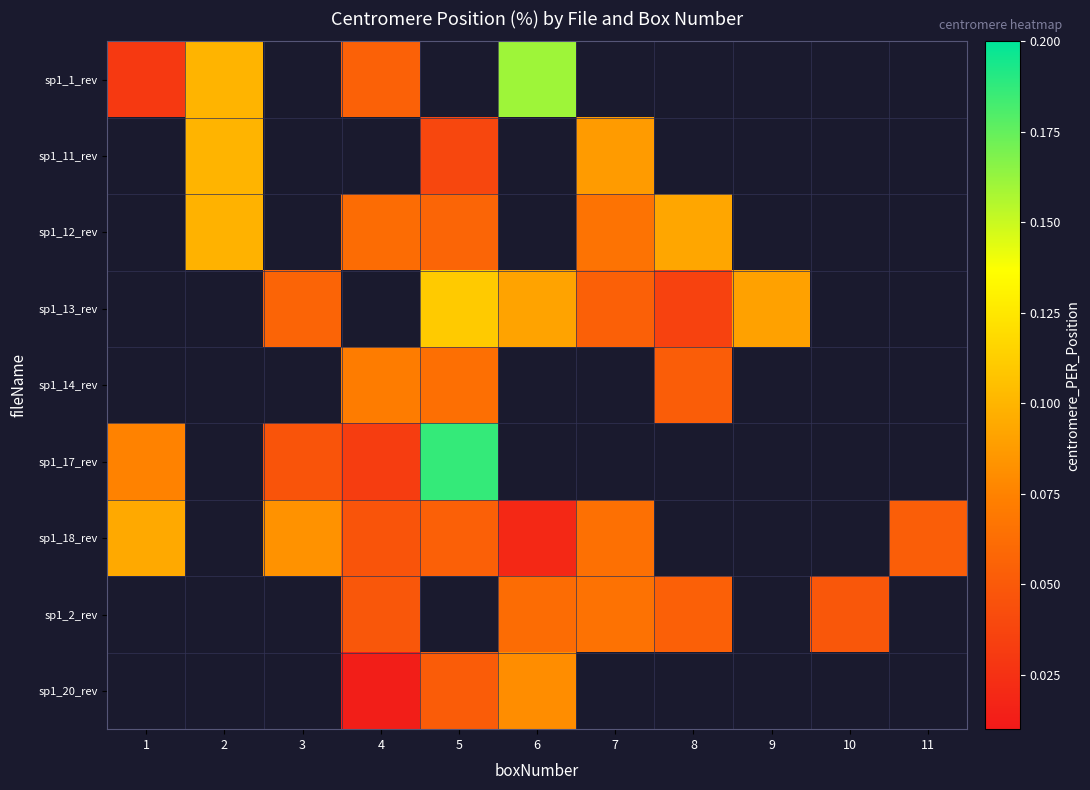

The sp1_14_rev series shows 0.1 at 4. True or false?

True